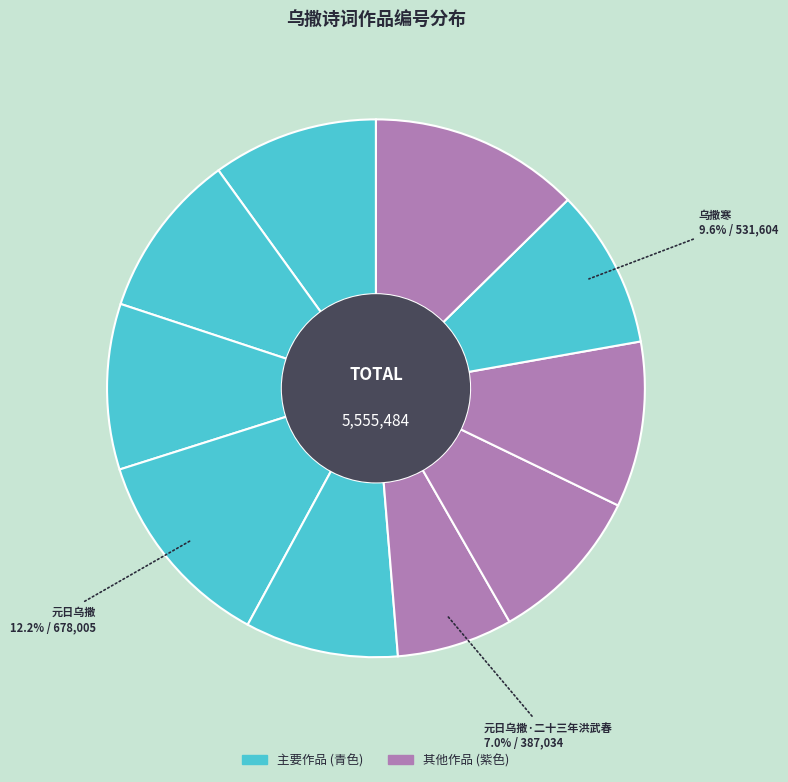

How many segments does this pie chart have?

10